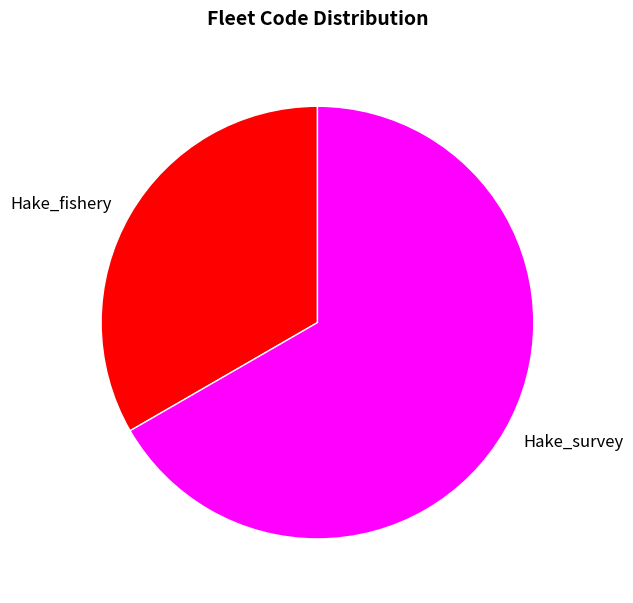

Which slice is the largest?

Hake_survey